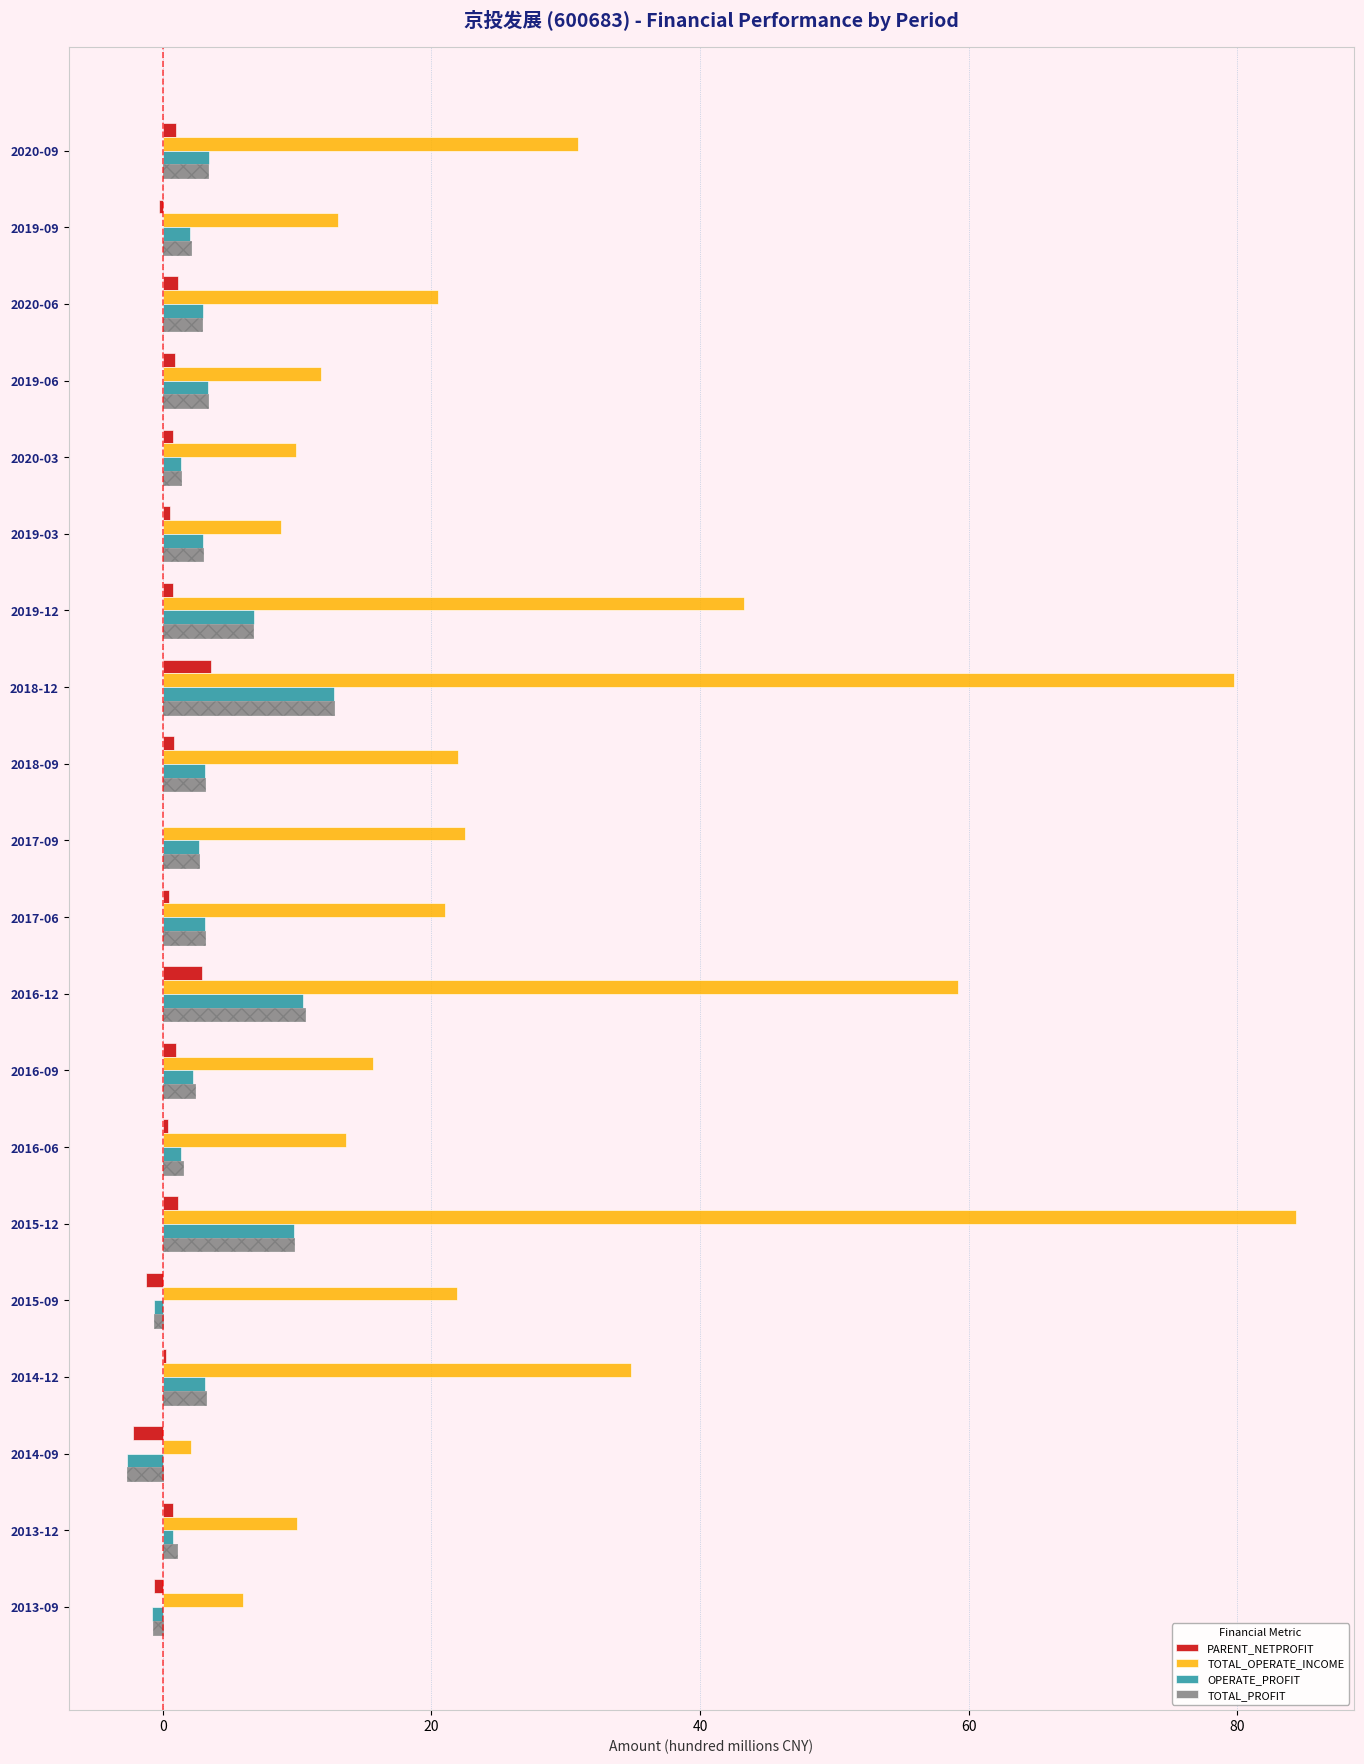

How many values in PARENT_NETPROFIT are below zero?

5